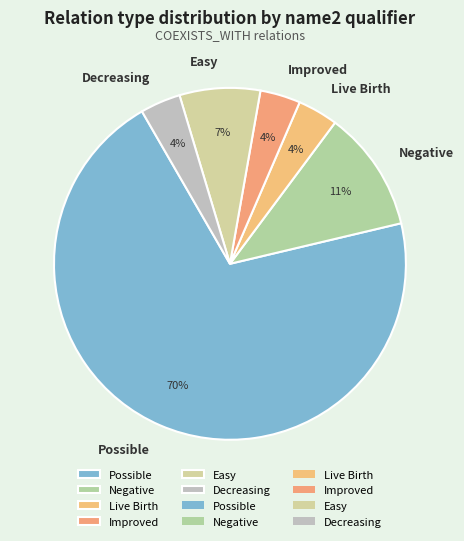

Do Possible and Easy together represent more than half of the pie?

Yes